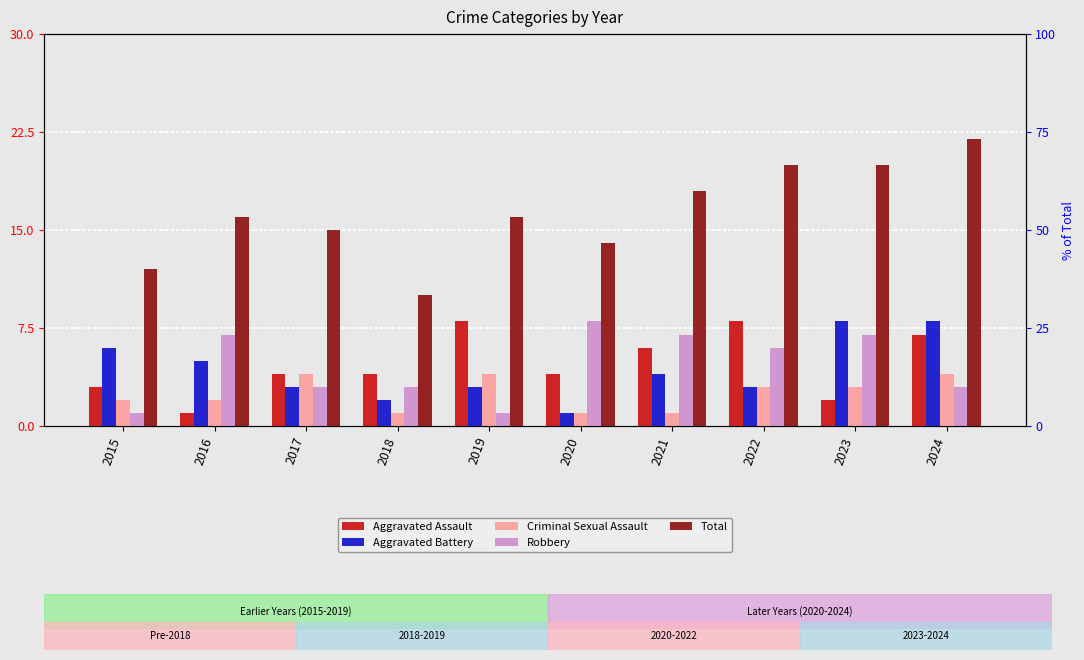

Which series has the largest total across all categories?

Total